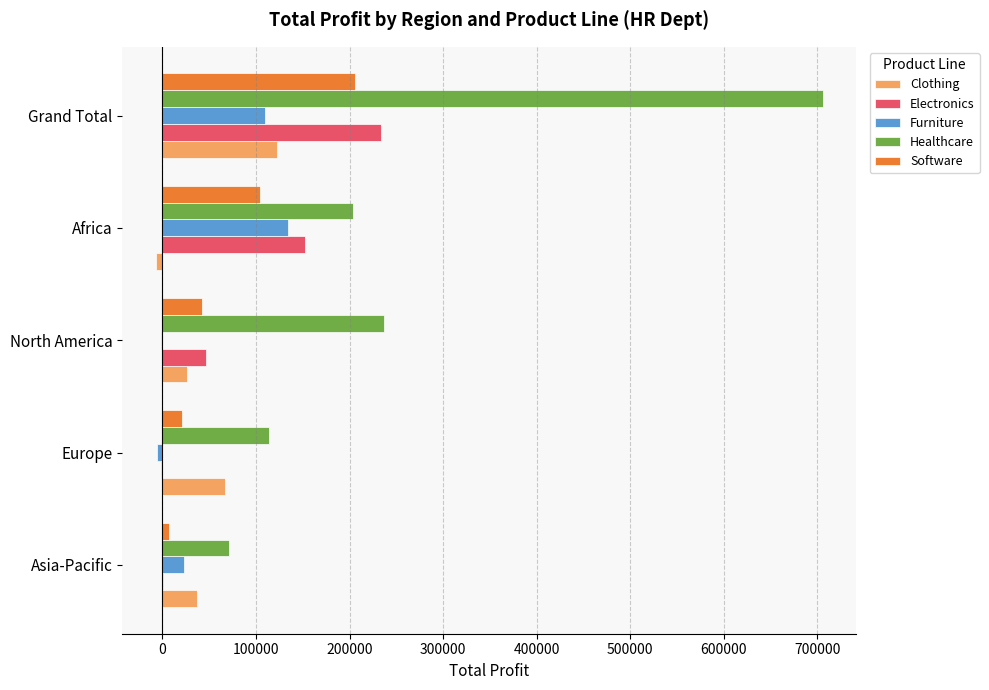

The Software series shows 205363 at Grand Total. True or false?

True